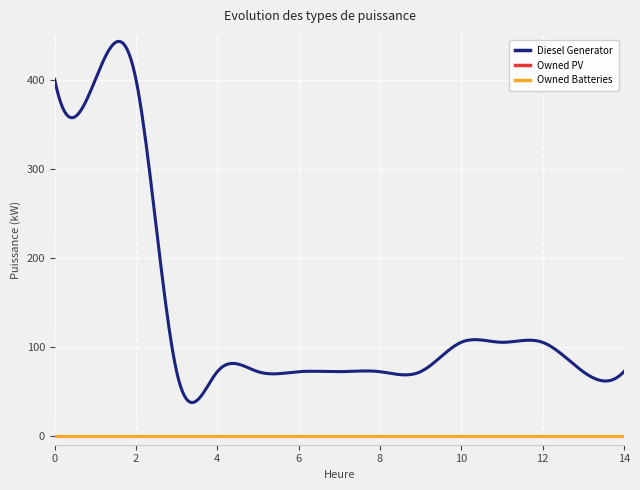

What is the sum of all Diesel Generator values?

2163